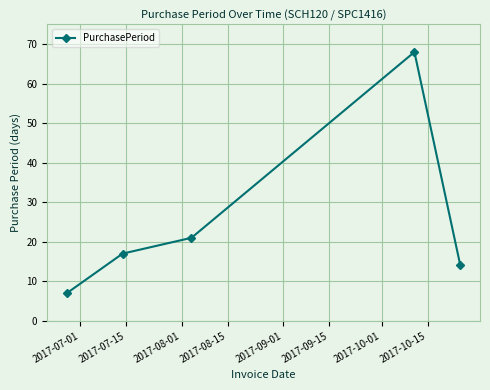

What is the value of the 4th point from the left?

68